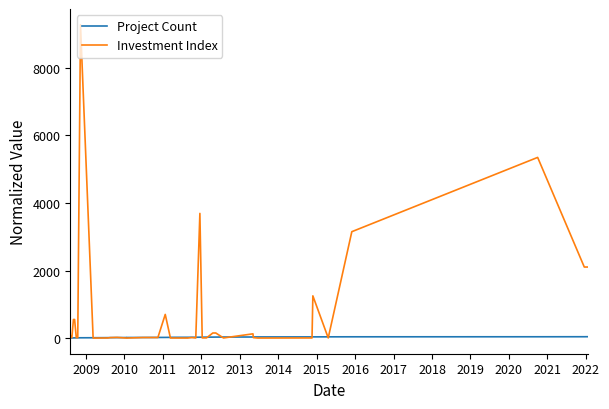

How many times do Project Count and Investment Index cross each other?

14